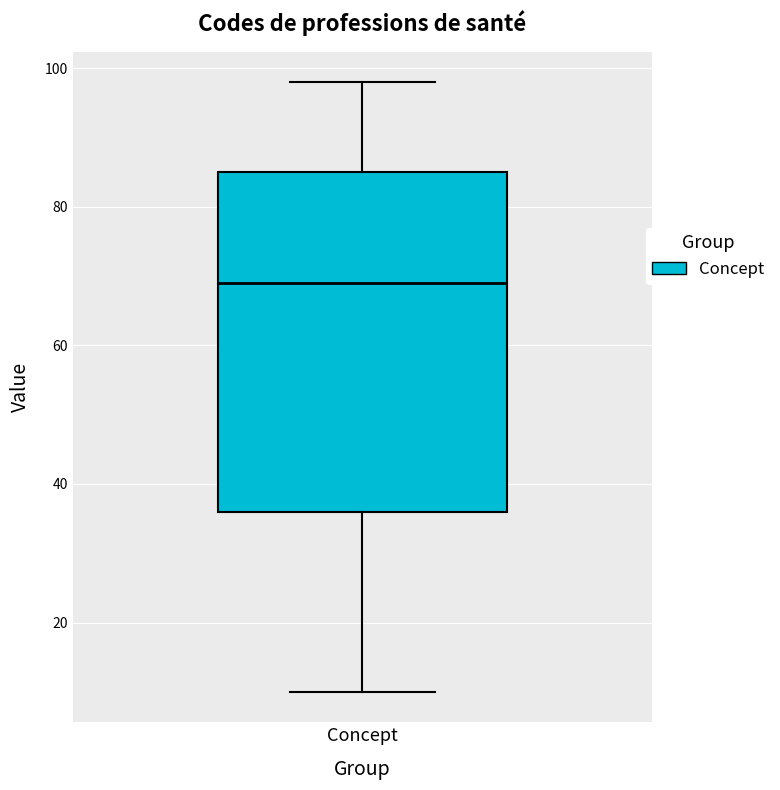

Where does the upper whisker of the box for Concept end on the y-axis? The values are not printed on the chart, so give them approximately, as read against the axis.

98